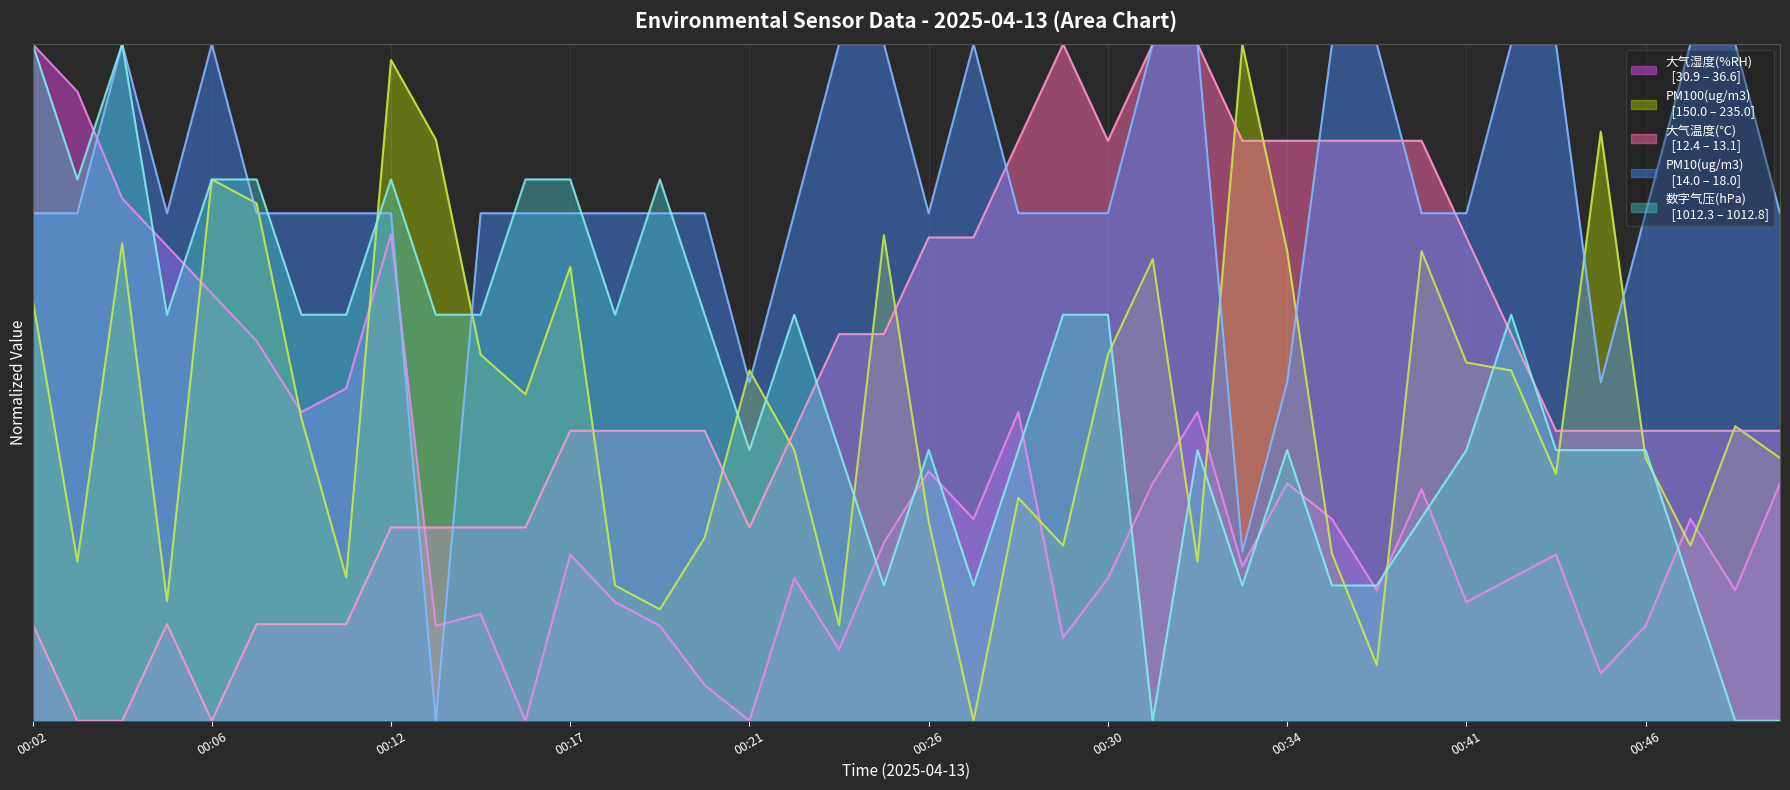

What is the total value across all series at 00:33?

253.5